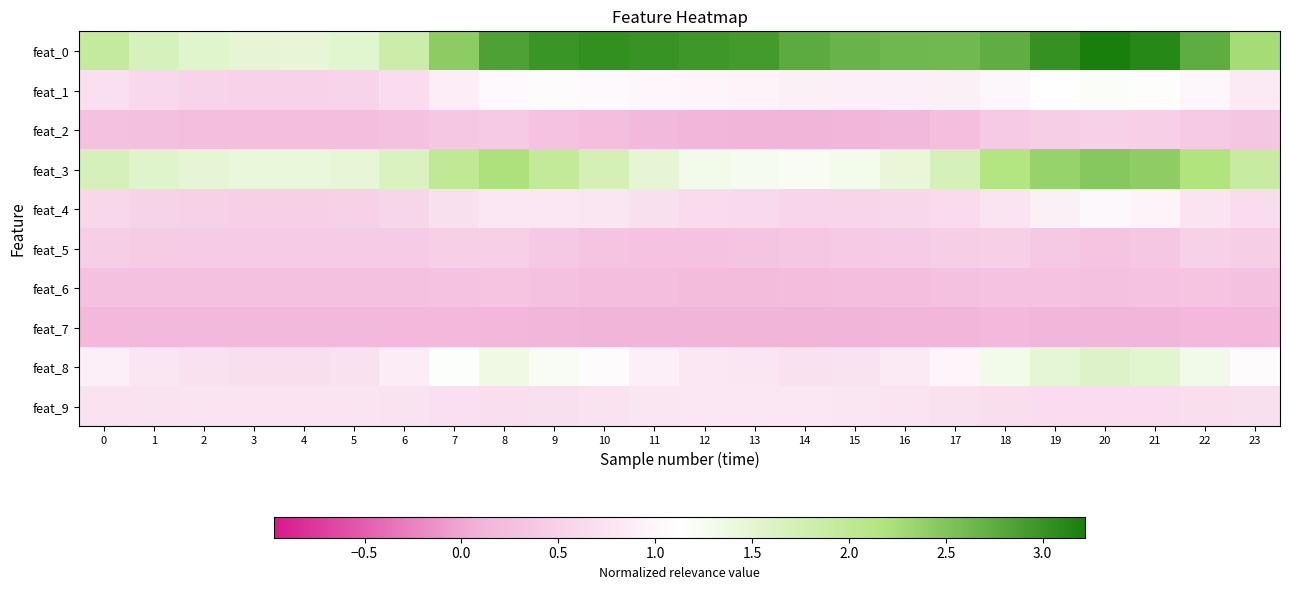

At which category is the sum across all series the highest?

20